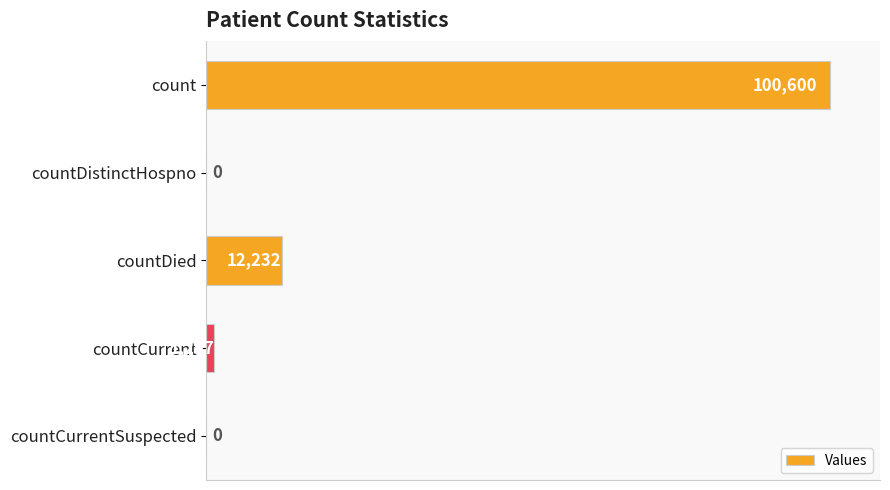

Reading top to bottom, extract all data points from this chart.

count=100600	countDistinctHospno=0	countDied=12232	countCurrent=1297	countCurrentSuspected=0